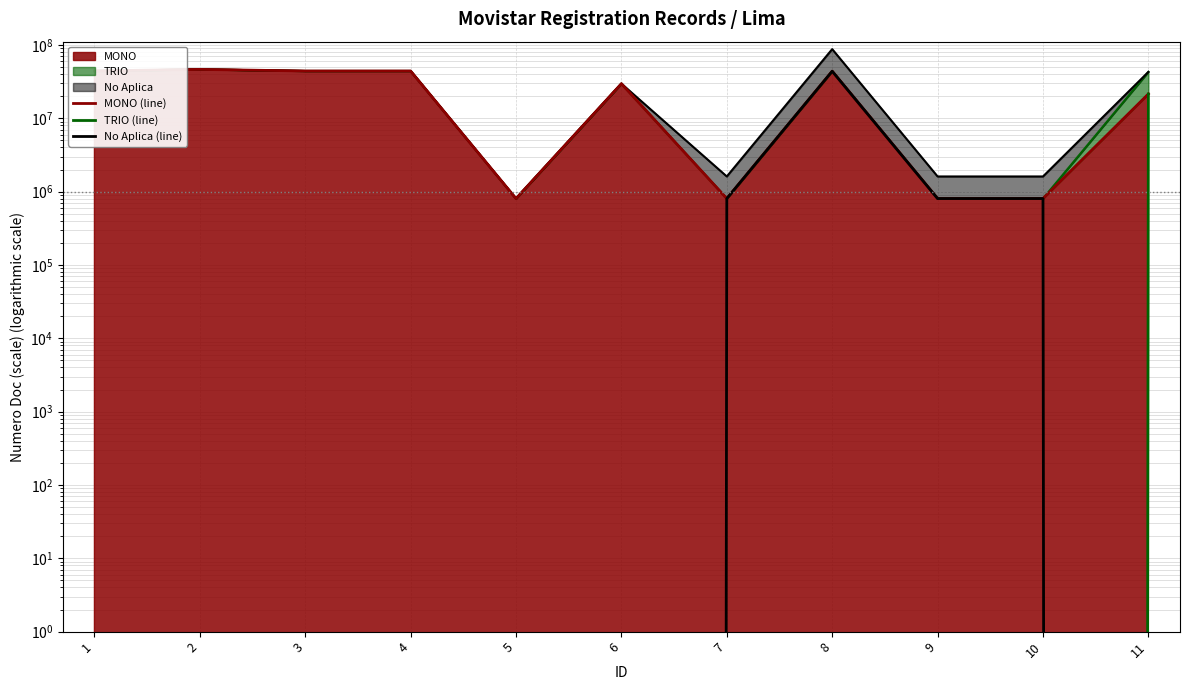

What is the value of the No Aplica (line) point at the 10th from the left?

804031